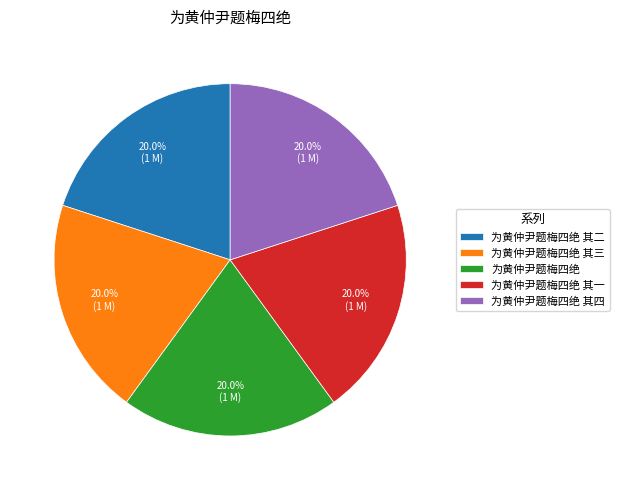

Is 为黄仲尹题梅四绝 其一 the majority of the pie?

No